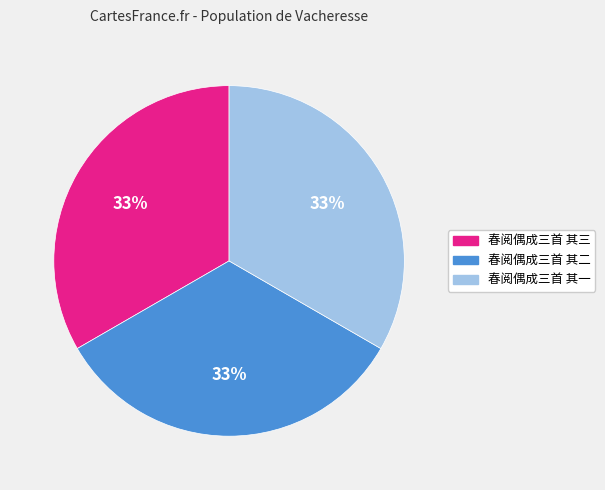

Do 春阅偶成三首 其二 and 春阅偶成三首 其一 together represent more than half of the pie?

Yes